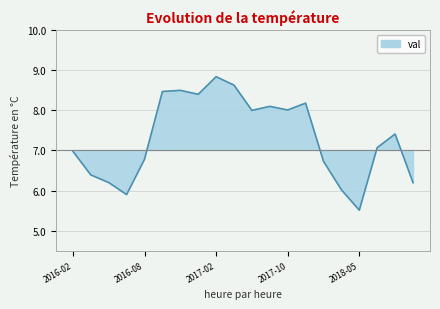

Reading right to left, transcribe all the data shown in this chart.

6.2	7.4	7.1	5.5	6.0	6.7	8.2	8.0	8.1	8.0	8.6	8.8	8.4	8.5	8.5	6.8	5.9	6.2	6.4	7.0